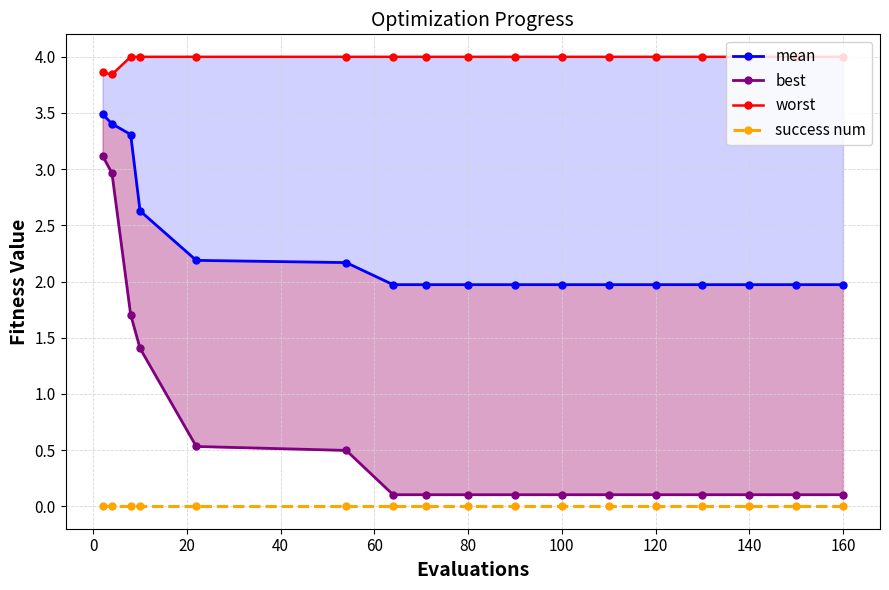

Reading left to right, transcribe all the data shown in this chart.

mean: 3.5	3.4	3.3	2.6	2.2	2.2	2.0	2.0	2.0	2.0	2.0	2.0	2.0	2.0	2.0	2.0	2.0
best: 3.1	3.0	1.7	1.4	0.5	0.5	0.1	0.1	0.1	0.1	0.1	0.1	0.1	0.1	0.1	0.1	0.1
worst: 3.9	3.8	4.0	4.0	4.0	4.0	4.0	4.0	4.0	4.0	4.0	4.0	4.0	4.0	4.0	4.0	4.0
success num: 0.0	0.0	0.0	0.0	0.0	0.0	0.0	0.0	0.0	0.0	0.0	0.0	0.0	0.0	0.0	0.0	0.0